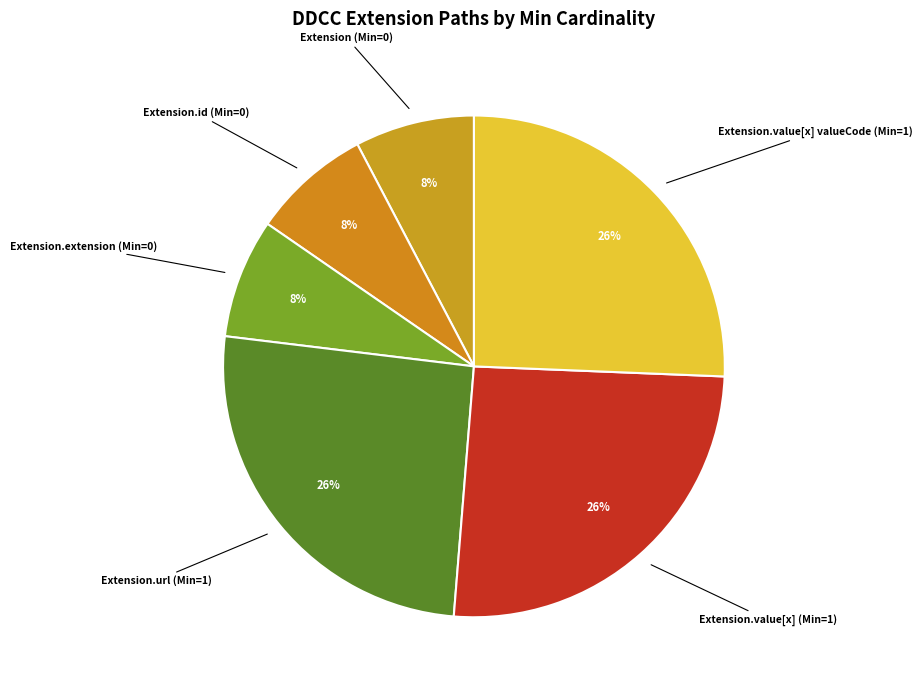

To the nearest percent, what portion does Extension (Min=0) represent?

8%